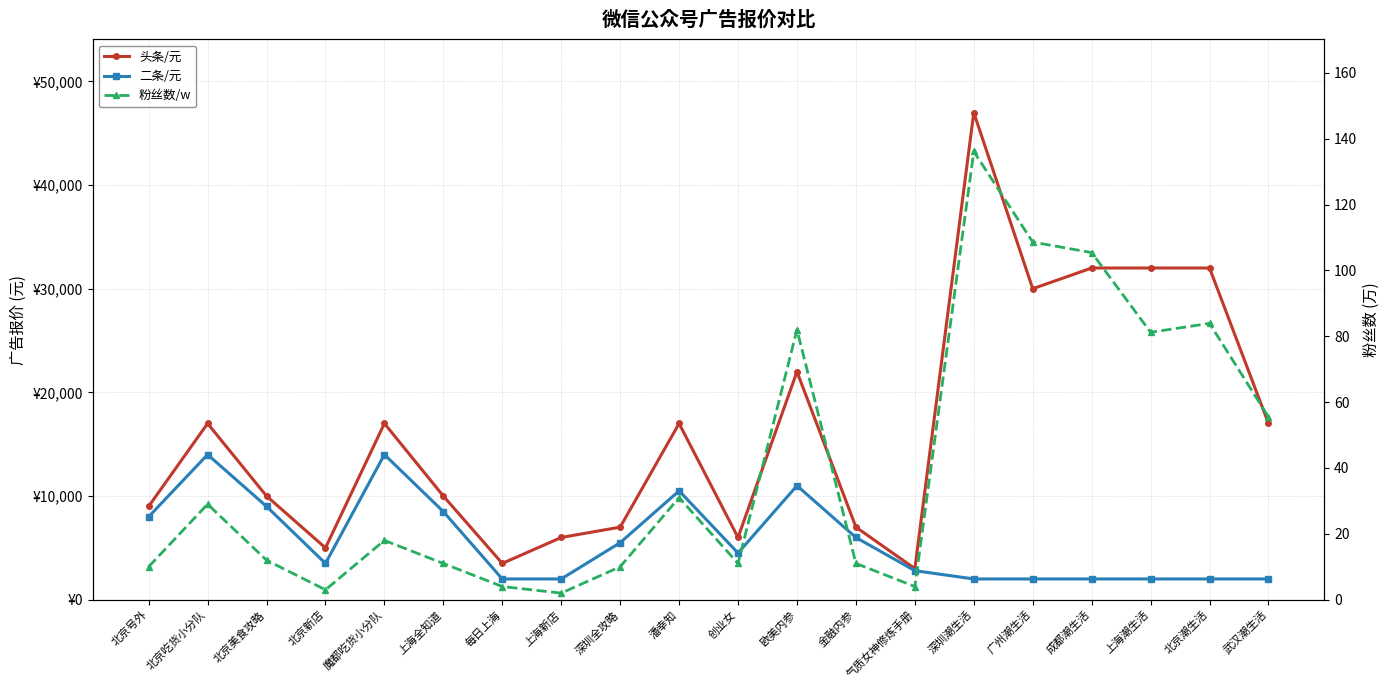

Between 欧美内参 and 创业女, which is larger?

欧美内参